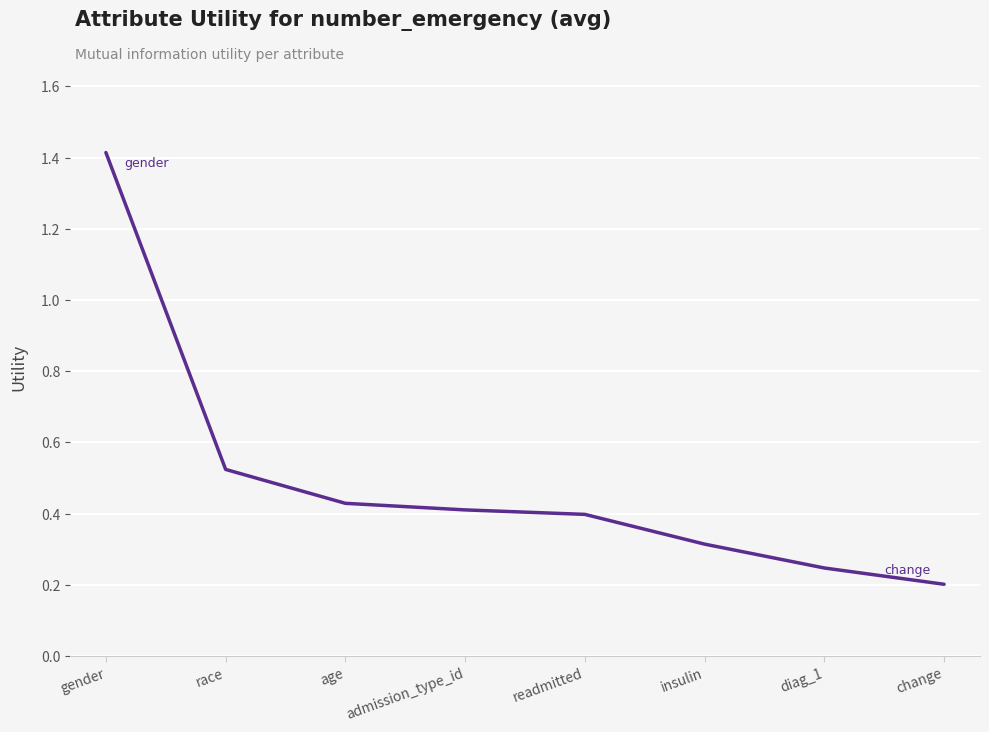

What is the change in value from gender to readmitted?

-1.0